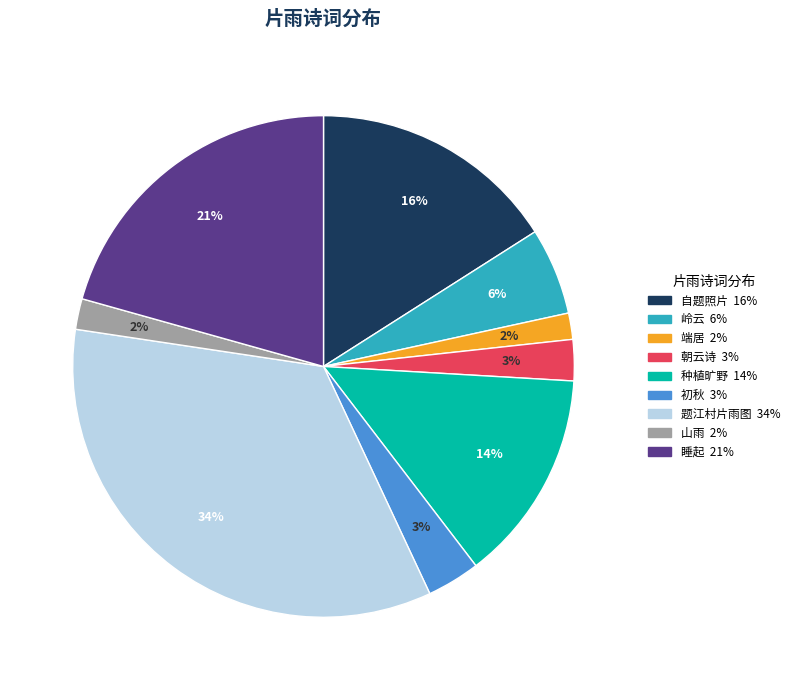

Is there any slice that represents more than half of the pie?

No